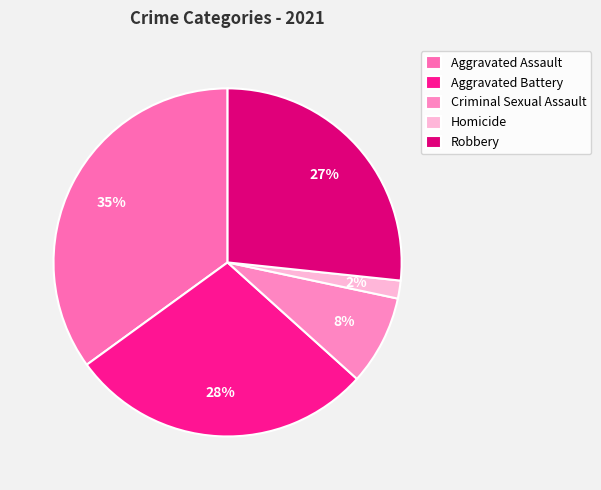

To the nearest percent, what is the difference between the Aggravated Assault and Criminal Sexual Assault slice percentages?

27%